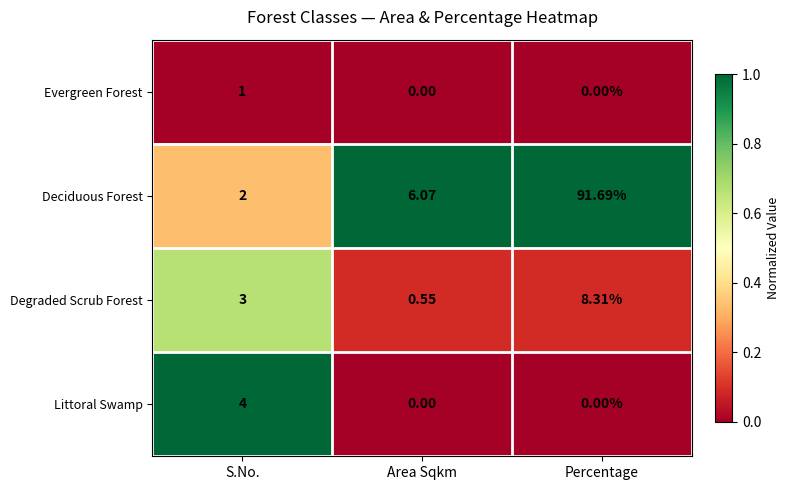

What is the total value across all series at Percentage?

100.0